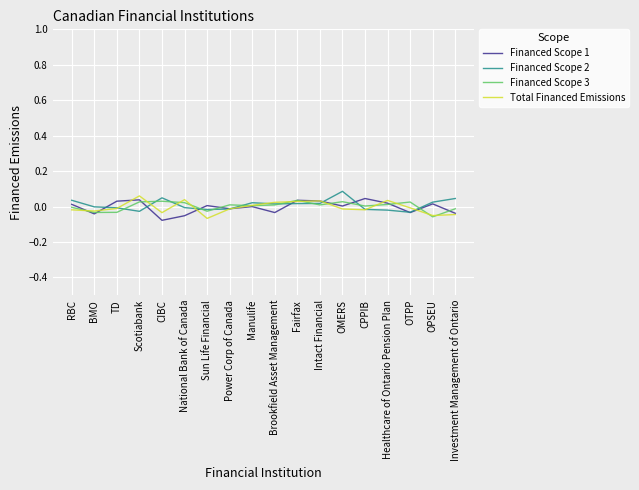

The value of Financed Scope 3 at Power Corp of Canada is 0.0. True or false?

True